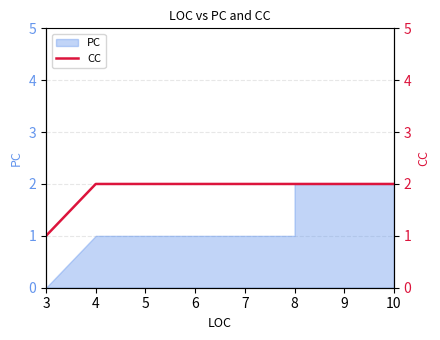

Which label corresponds to the smallest value in the chart?

3